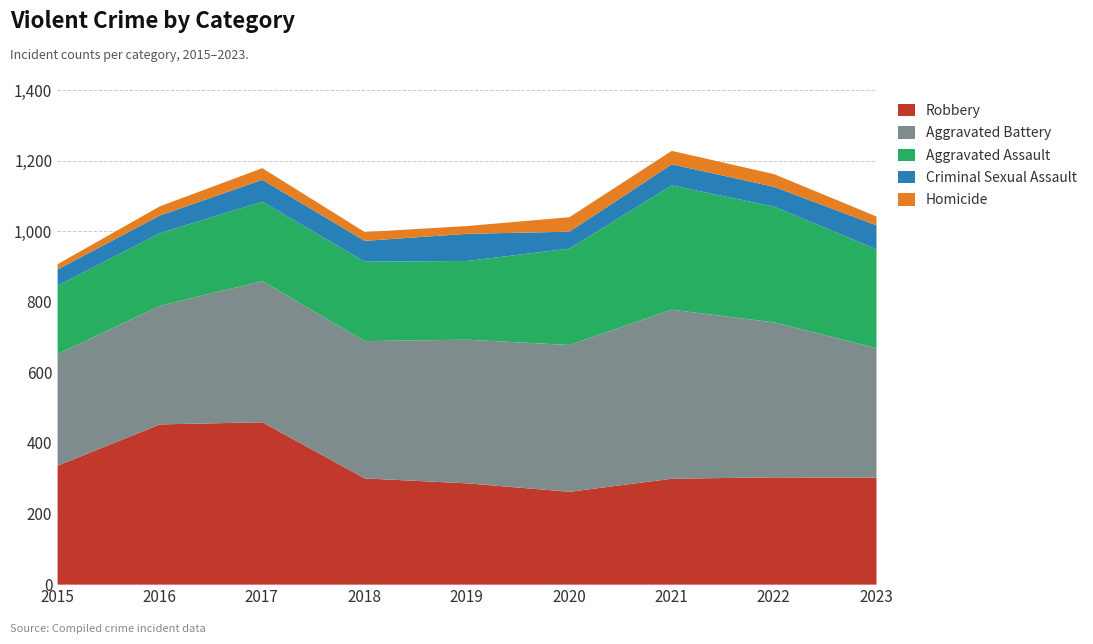

True or false: Robbery has a value of 337 at 2015.

True